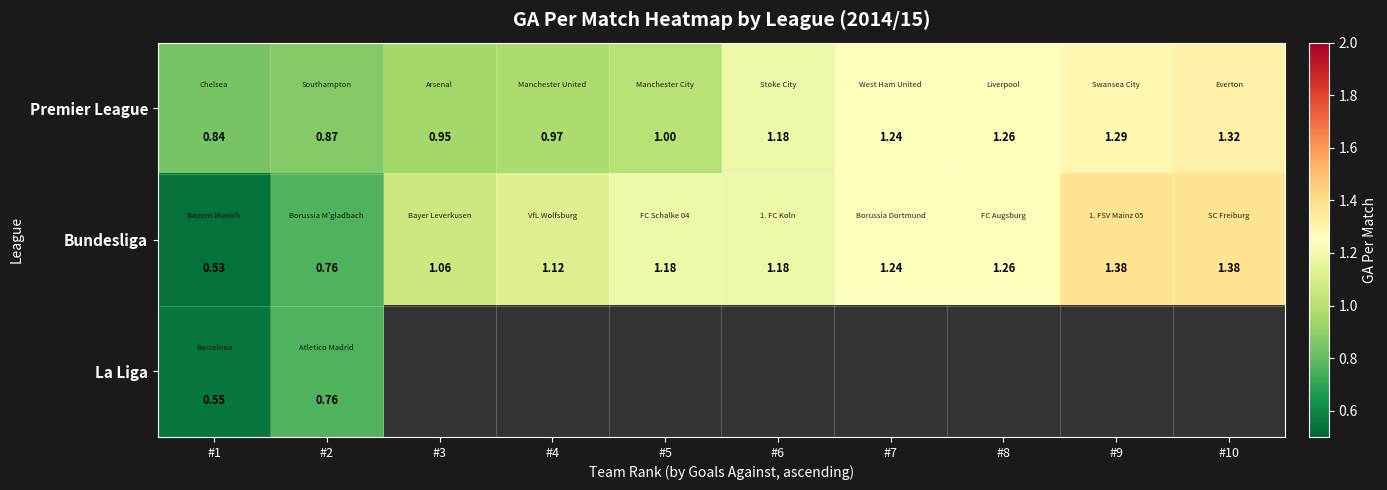

True or false: Bundesliga has a value of 0.4 at #7.

False